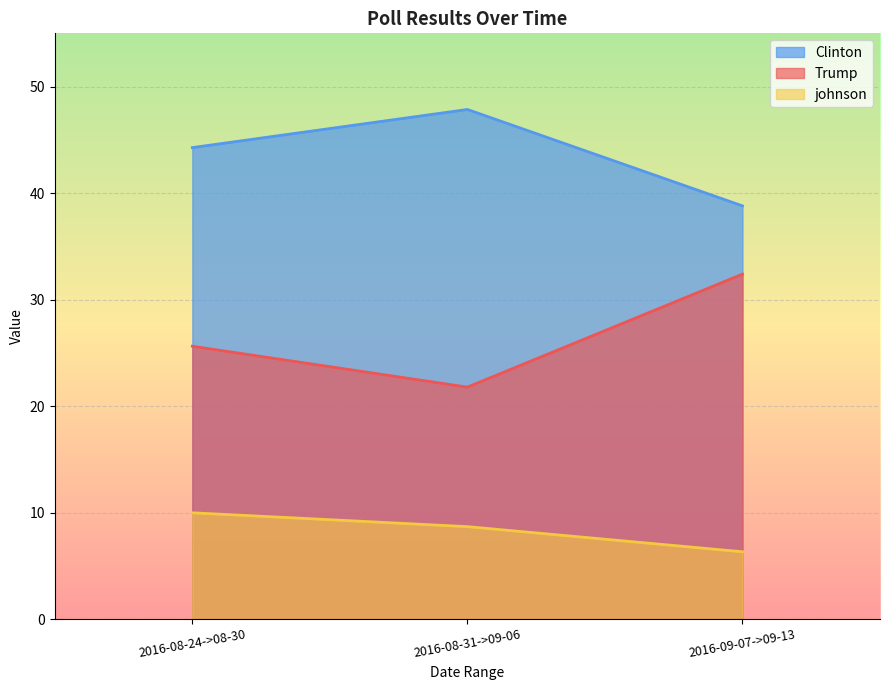

Where does the Trump series first go above 25?

2016-08-24->08-30